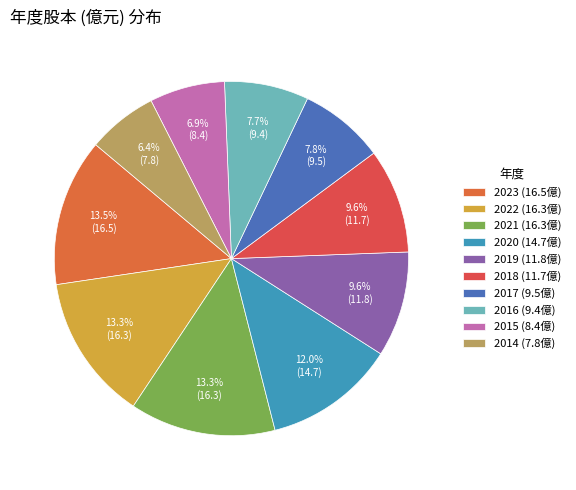

Count the number of slices in the pie.

10